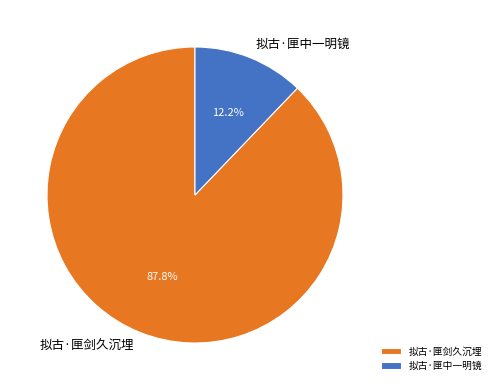

What is the smallest slice in the pie chart?

拟古·匣中一明镜